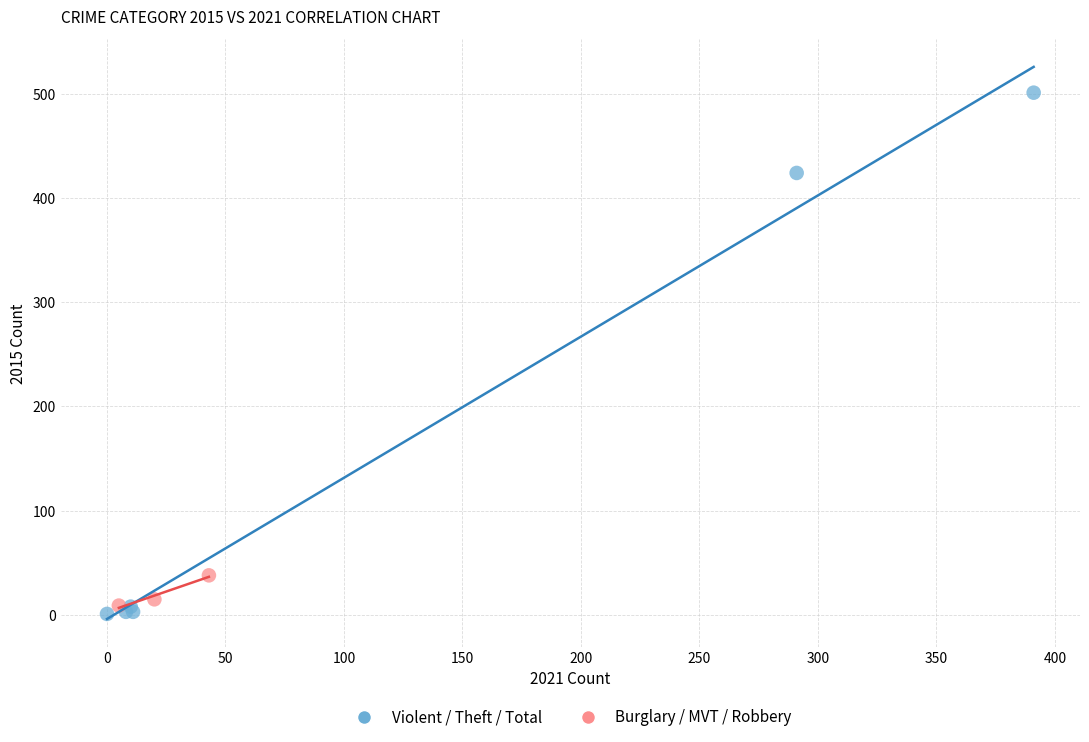

What are all the series names shown in the legend?

Violent / Theft / Total, Burglary / MVT / Robbery